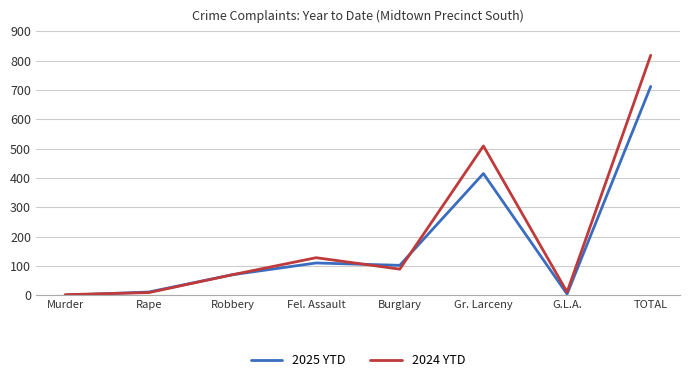

Rank the series by their maximum value, from lowest to highest.

2025 YTD, 2024 YTD